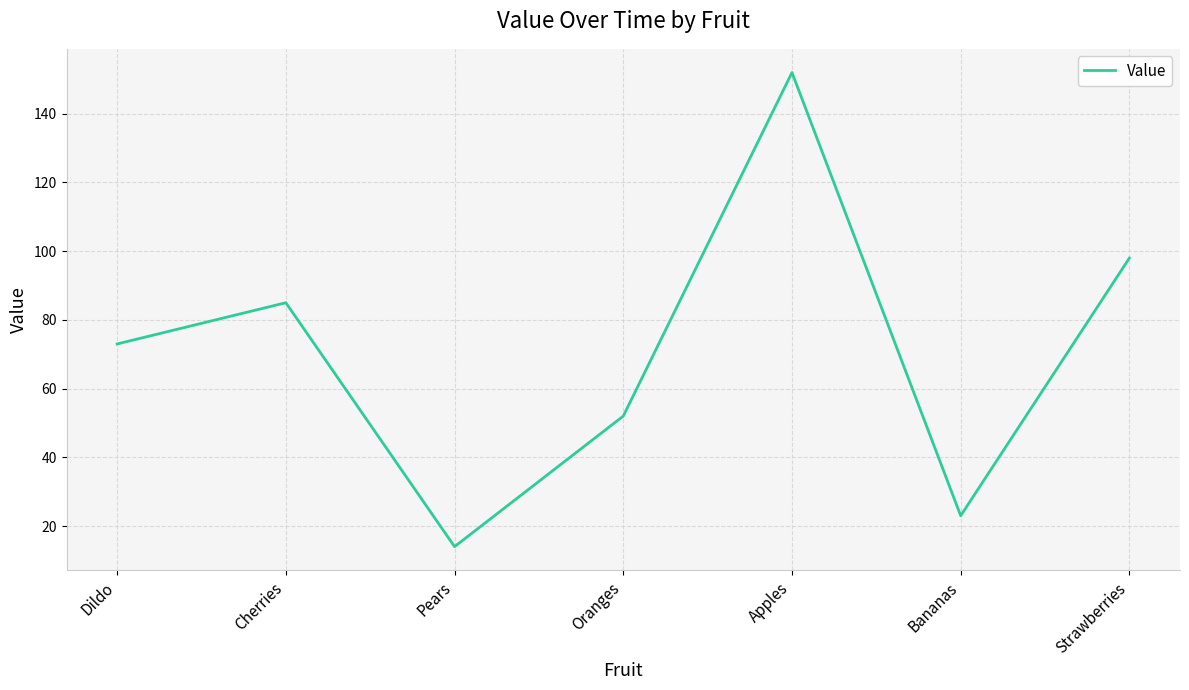

What position from the left is Oranges?

4